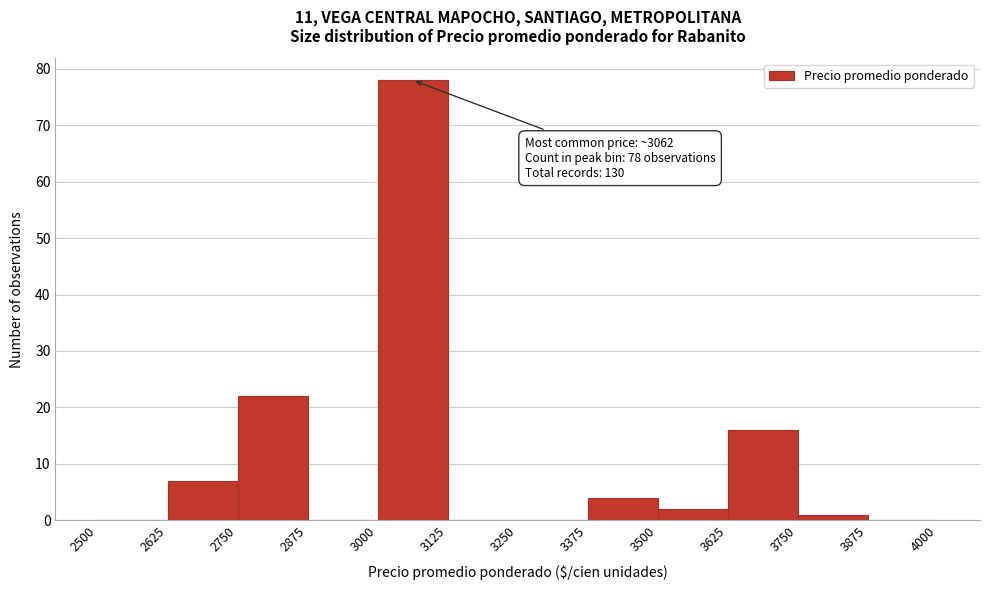

Over which range of the x-axis is the bar tallest?

3000 to 3125